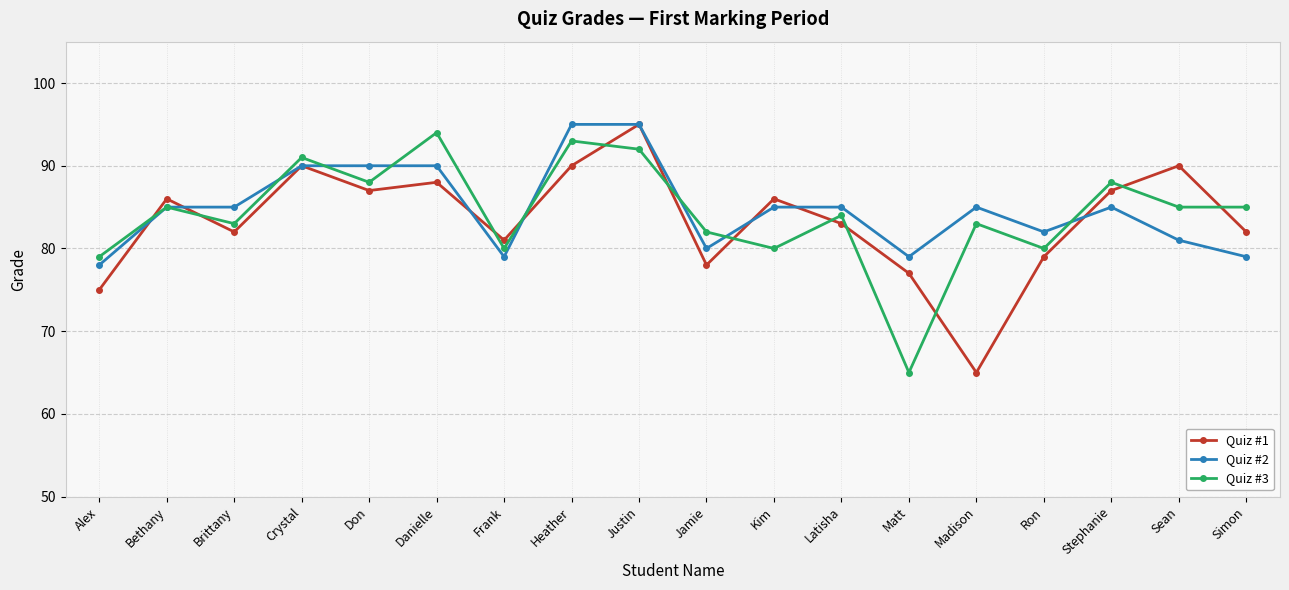

At which category is the sum across all series the highest?

Justin